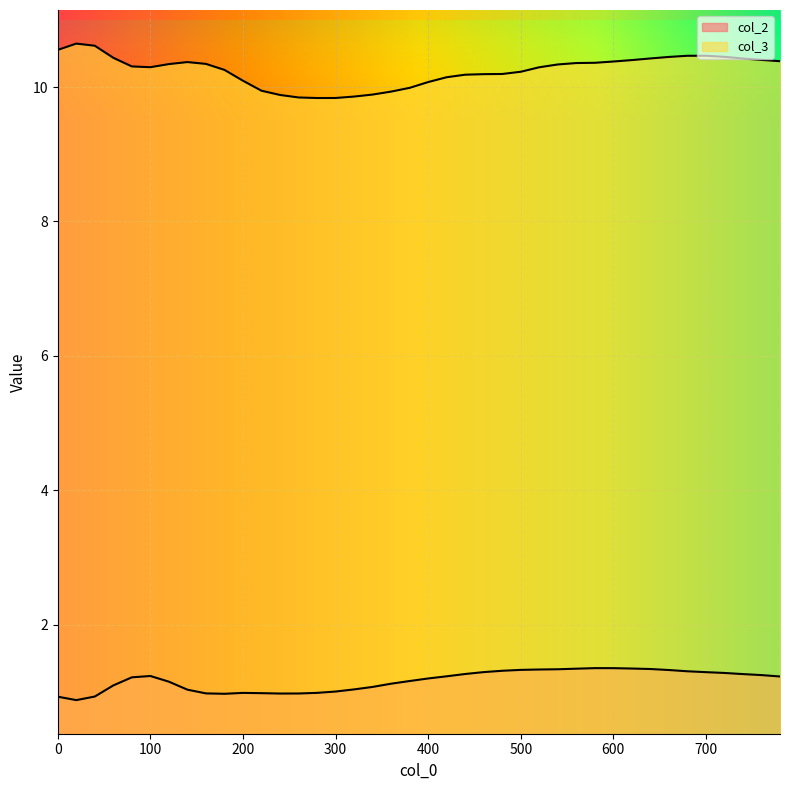

Which series has the largest total across all categories?

col_3